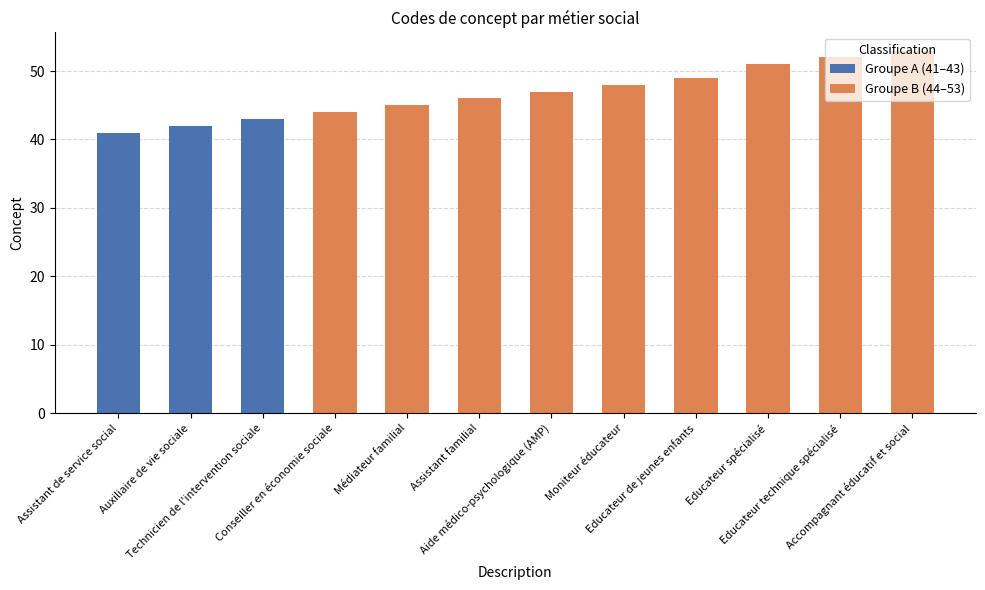

Which has a higher value, Educateur de jeunes enfants or Educateur technique spécialisé?

Educateur technique spécialisé